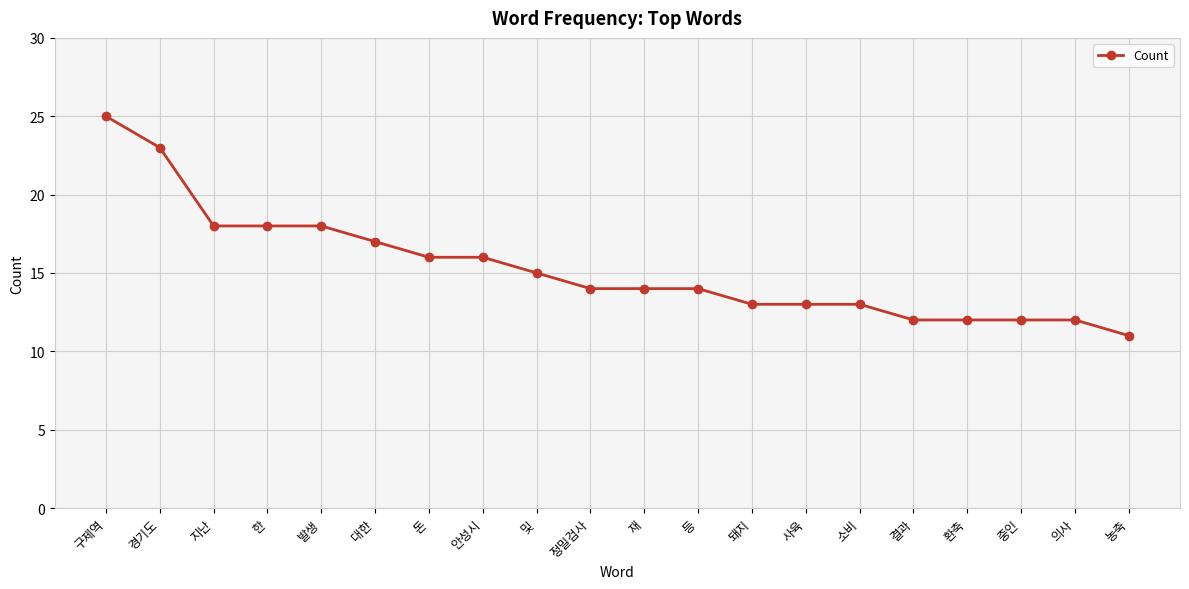

What is the difference between the second highest and second lowest values?

11